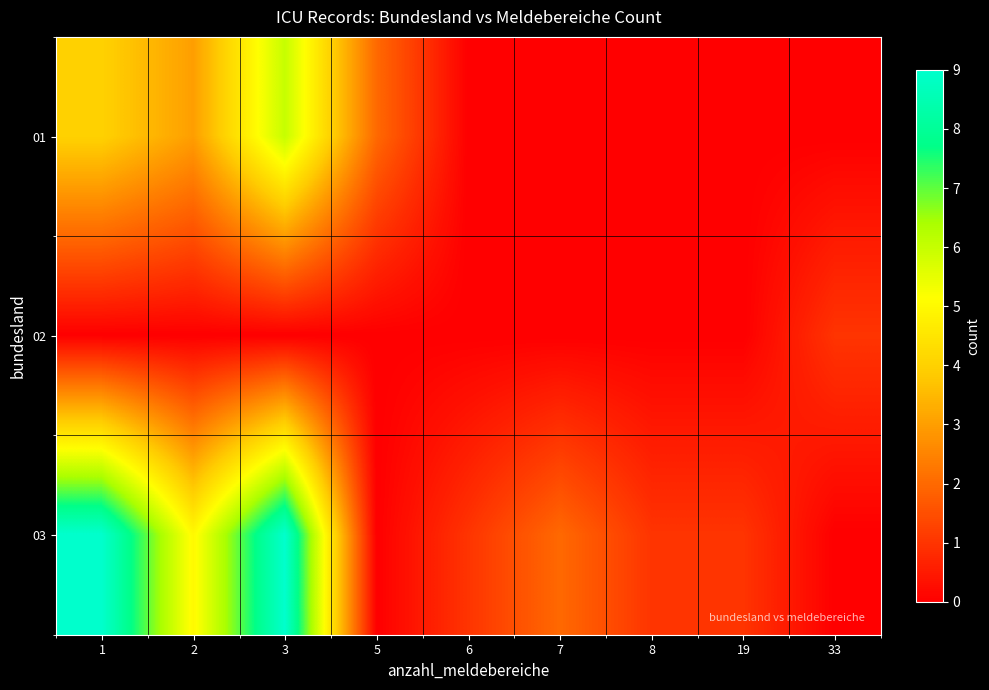

Which label corresponds to the largest value in the chart?

1